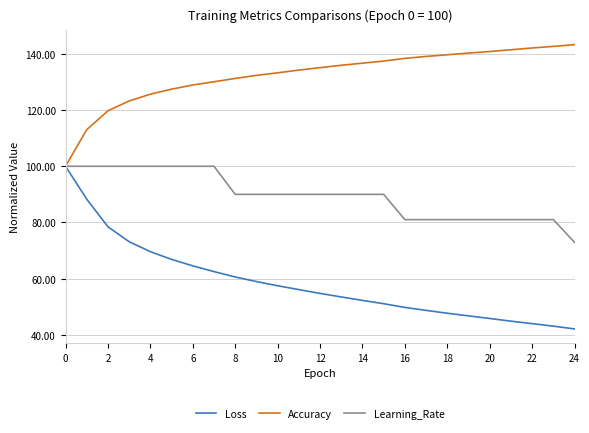

What is the lowest value of the Loss series?

42.1